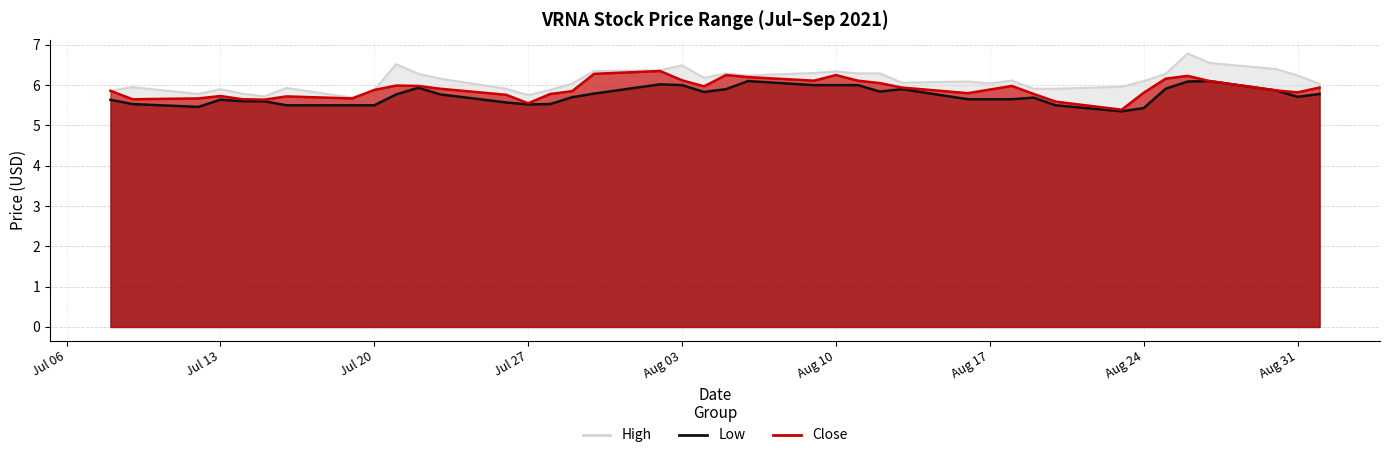

What is the label of the 13th point from the right?

2021-08-16